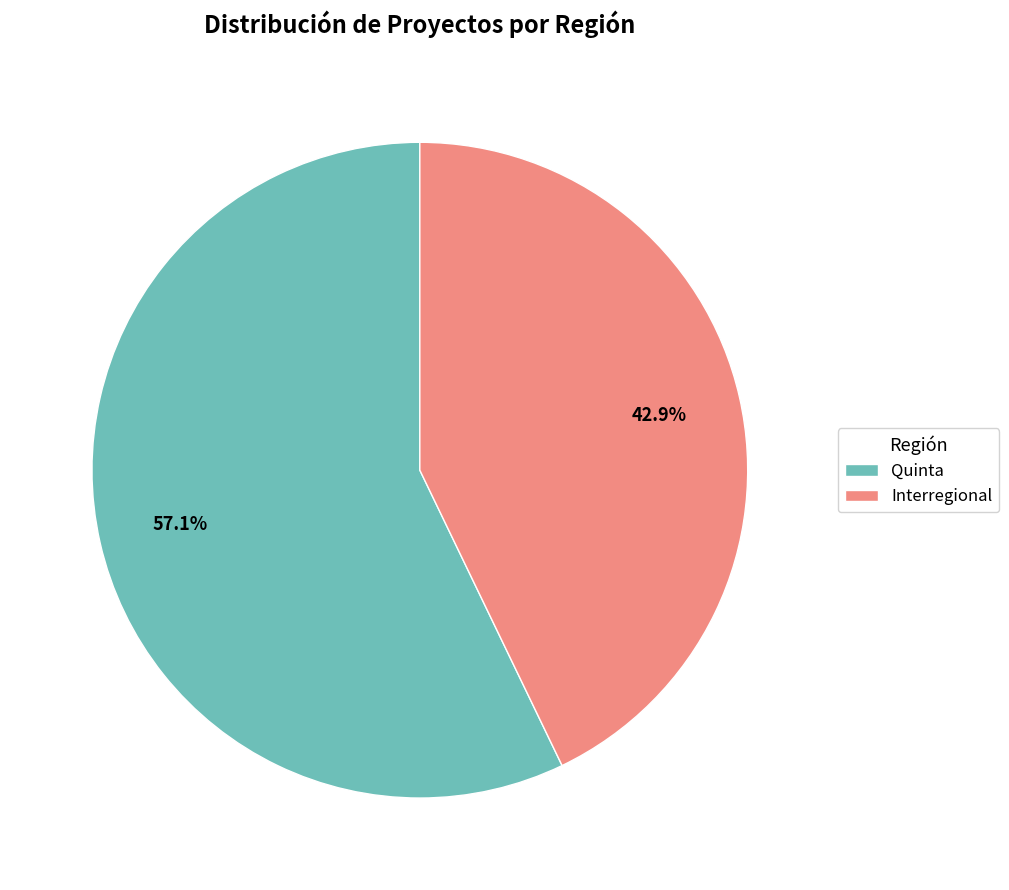

What percentage is the Quinta slice, to the nearest percent?

57%